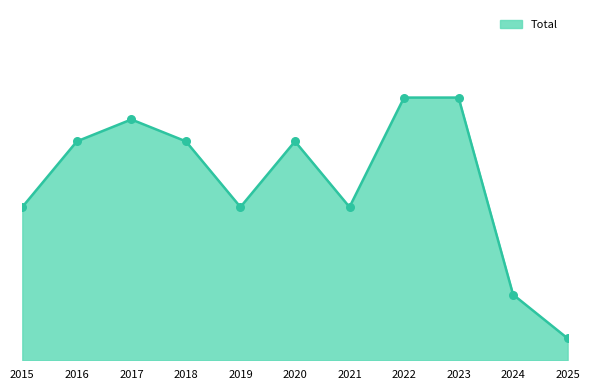

Which series contains the lowest Y value?

Total line